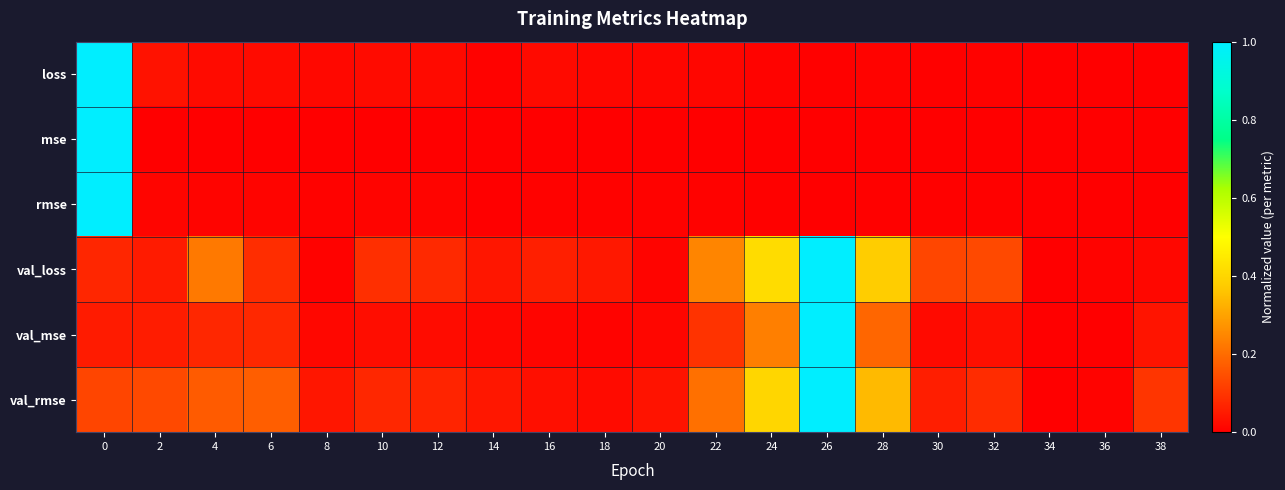

What is the total value across all series at 0?

3.3